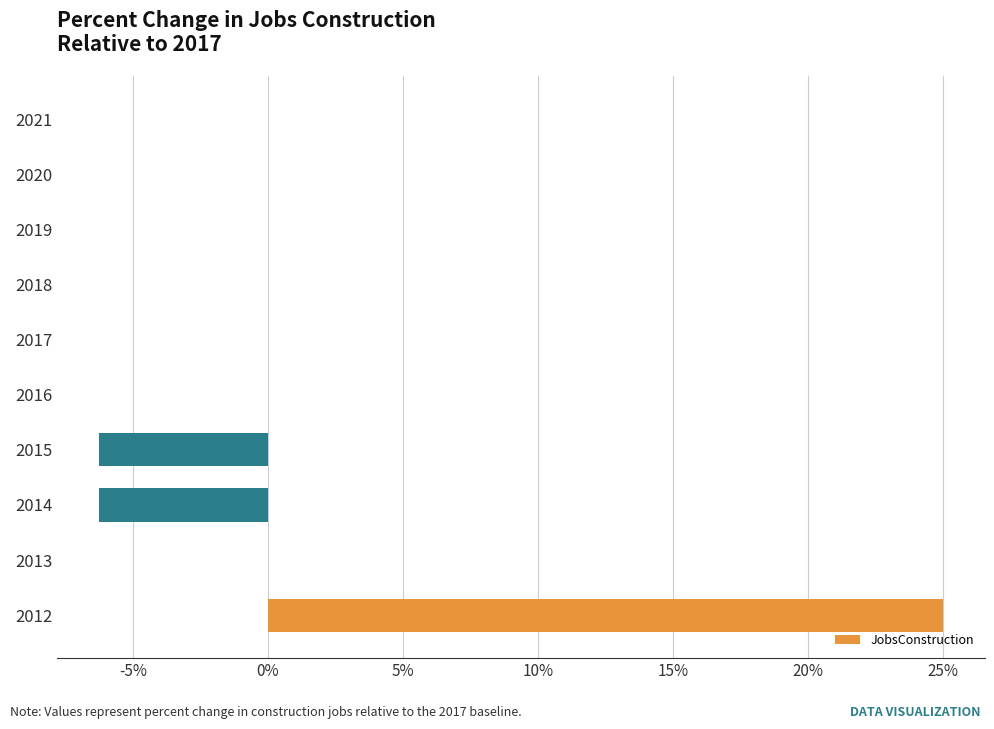

The value at 2020 is -16.3. True or false?

False